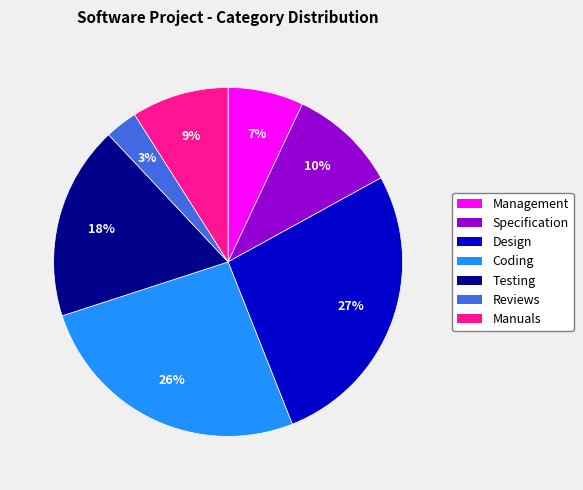

Combined, do Manuals and Specification account for over 50%?

No